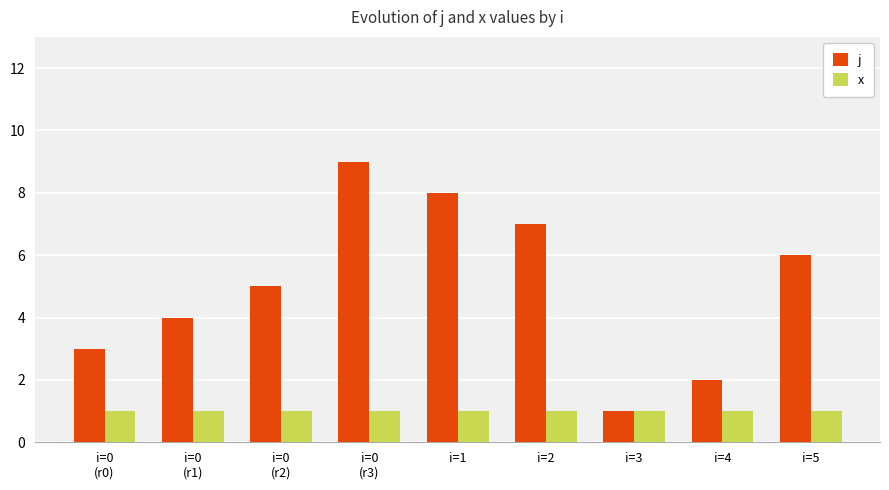

What is the maximum value for j?

9